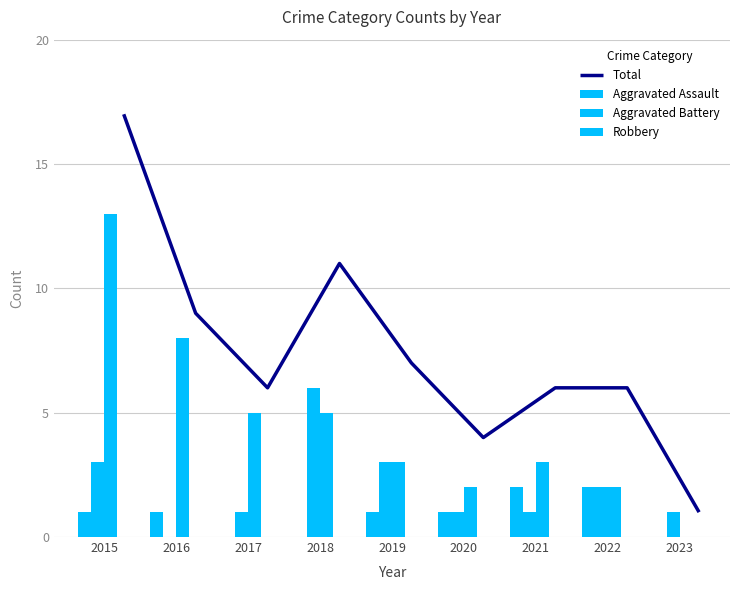

At how many categories does at least one series exceed 7?

3